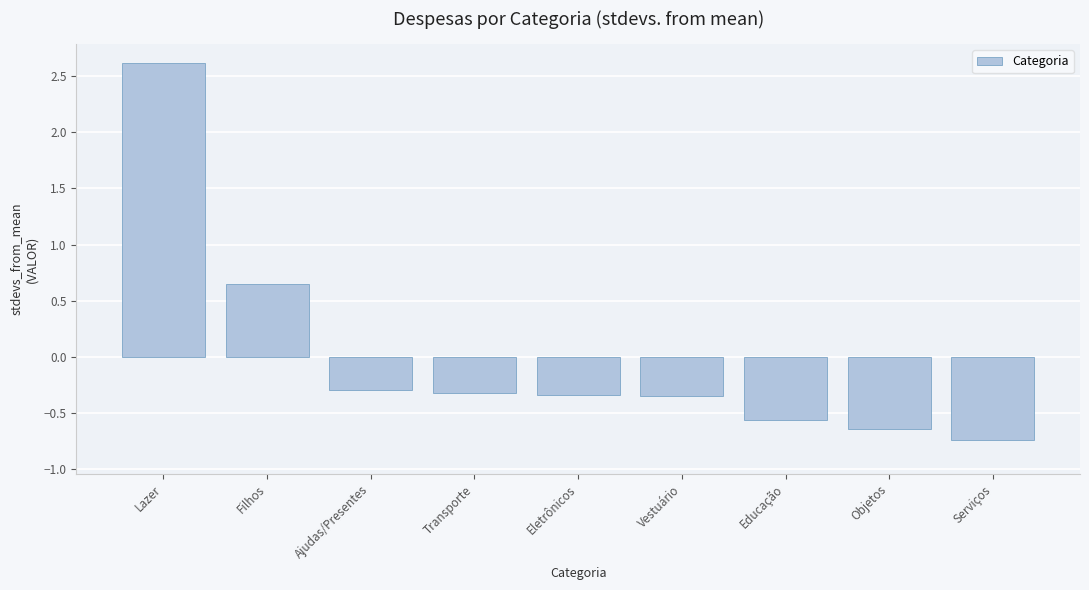

How many data points does each series have?

9